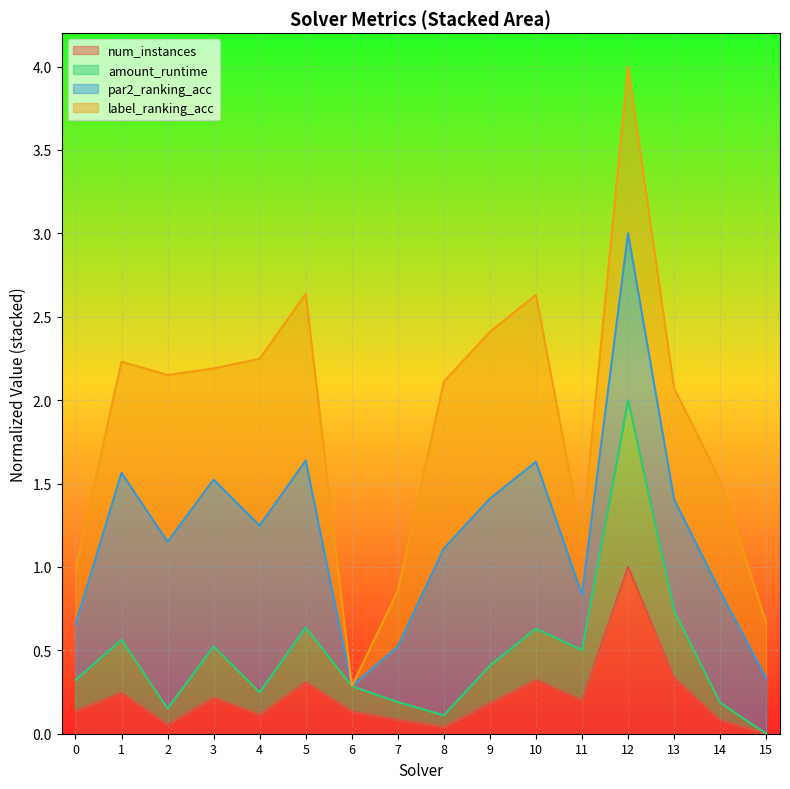

What is the value of the num_instances point at the 12th from the left?

0.2